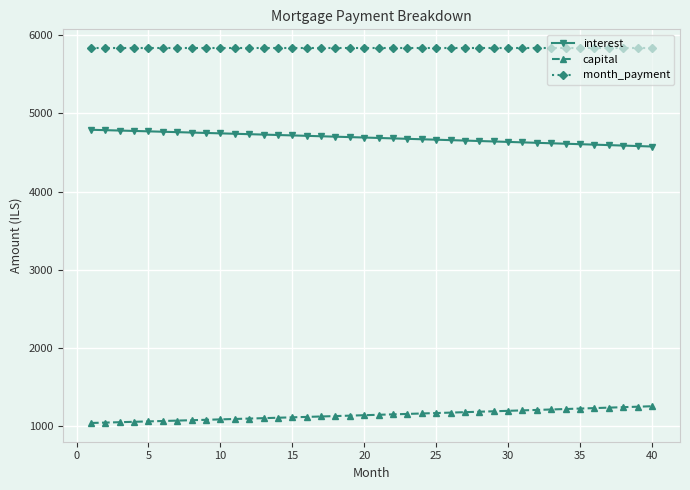

What is the highest value of the capital series?

1258.0